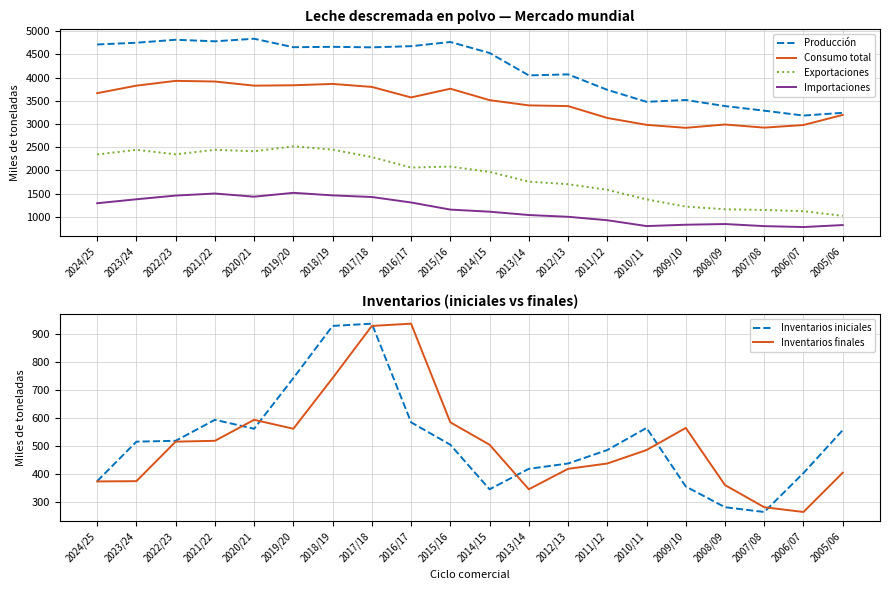

At which category does the chart reach its minimum across all series?

2007/08